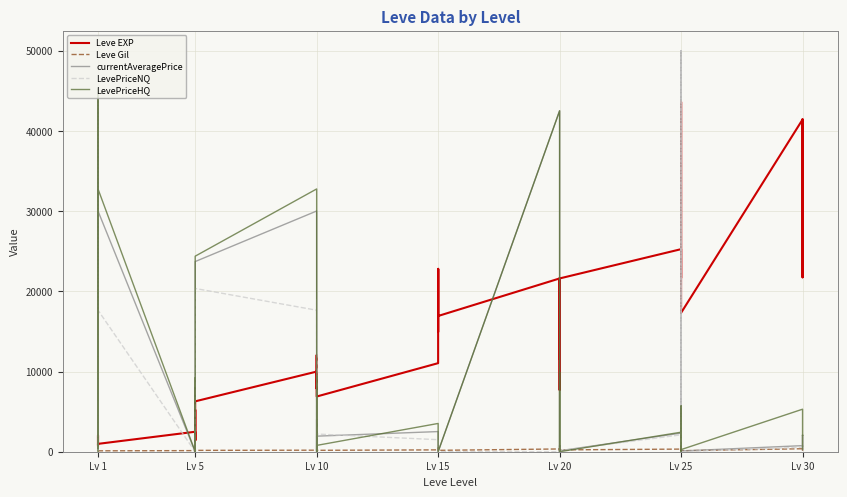

The value of LevePriceNQ at Lv 5 is 198.6. True or false?

False